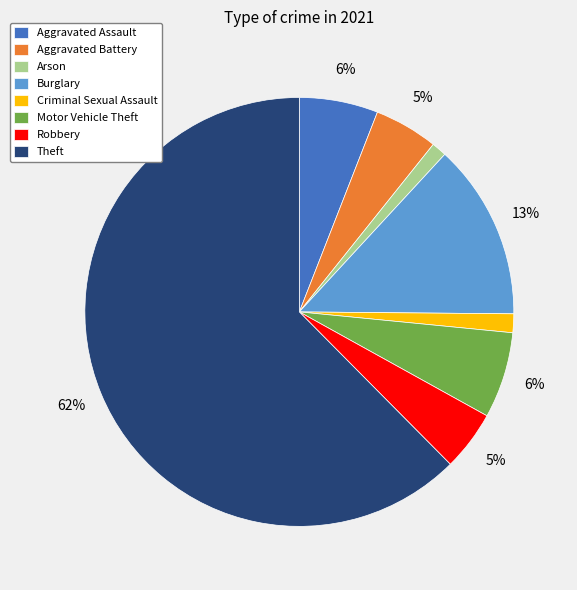

Which category has the biggest portion of the pie?

Theft